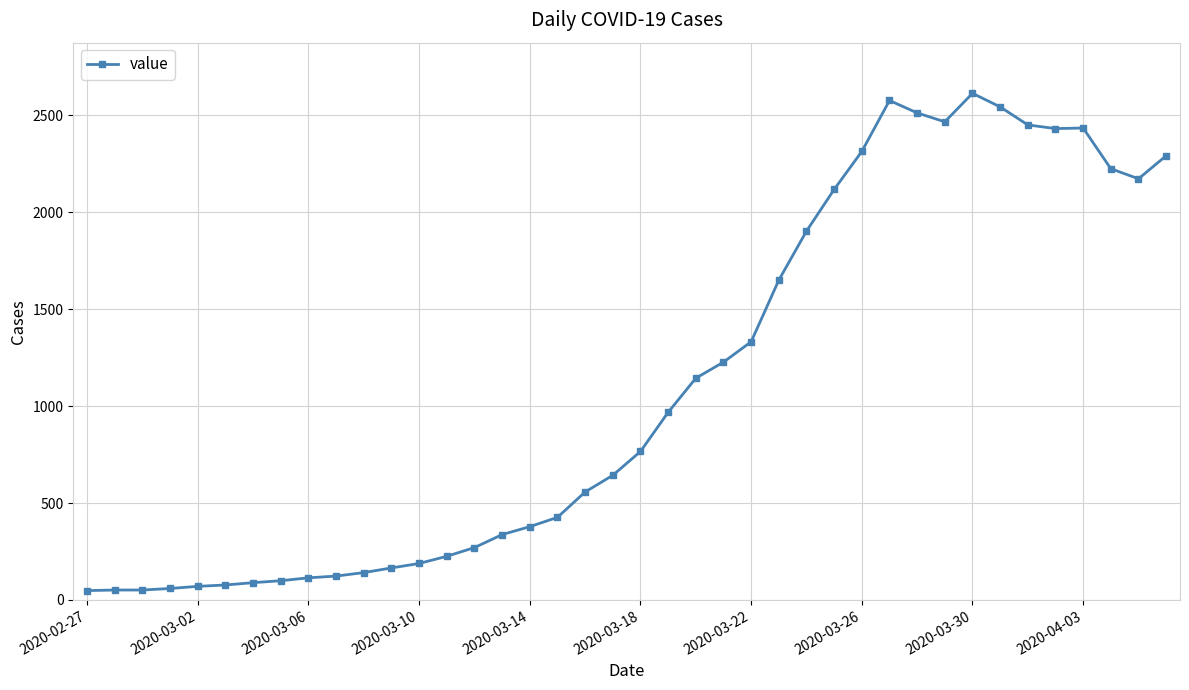

How many data points does each series have?

40